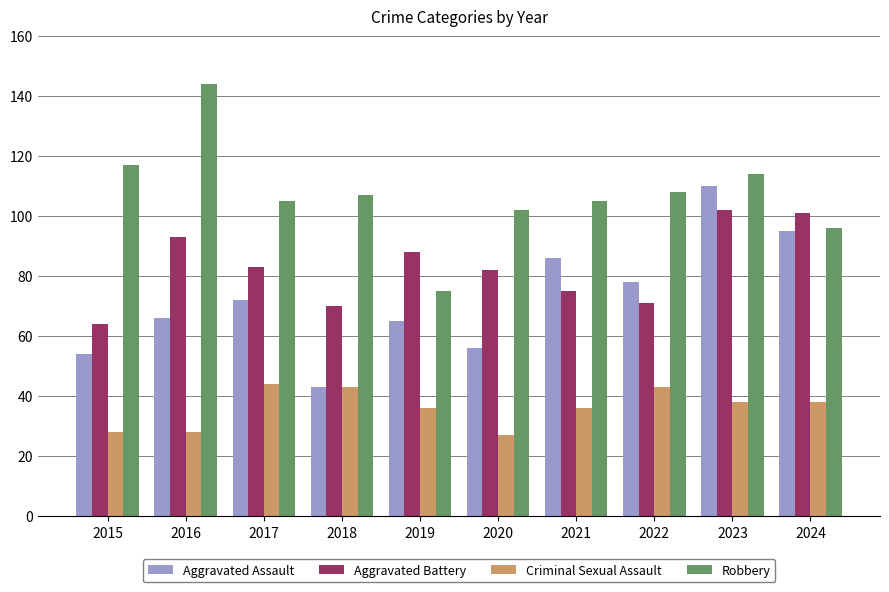

What is the smallest value displayed?

27